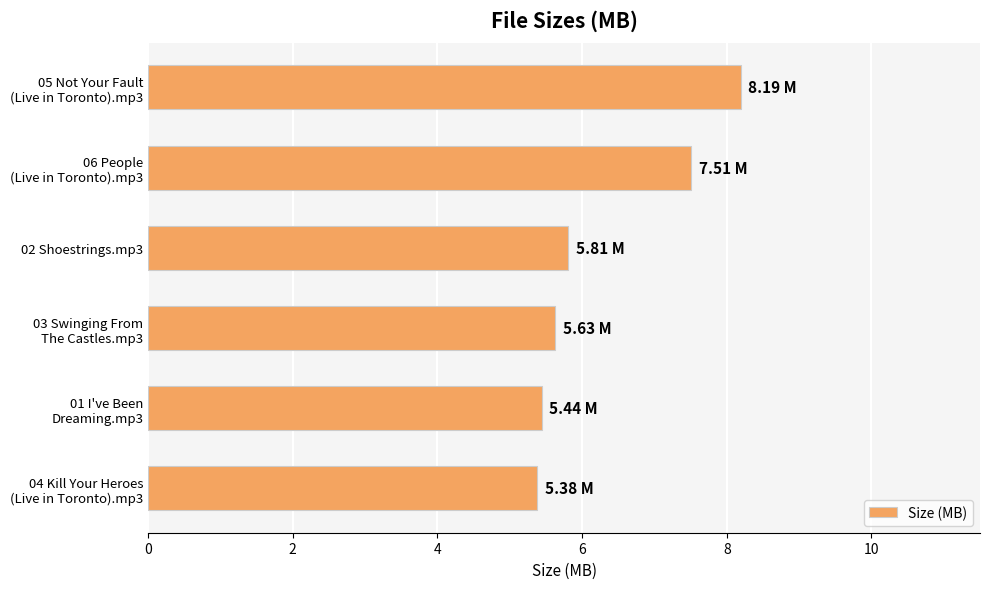

What is the difference between the second highest and minimum values?

2.1